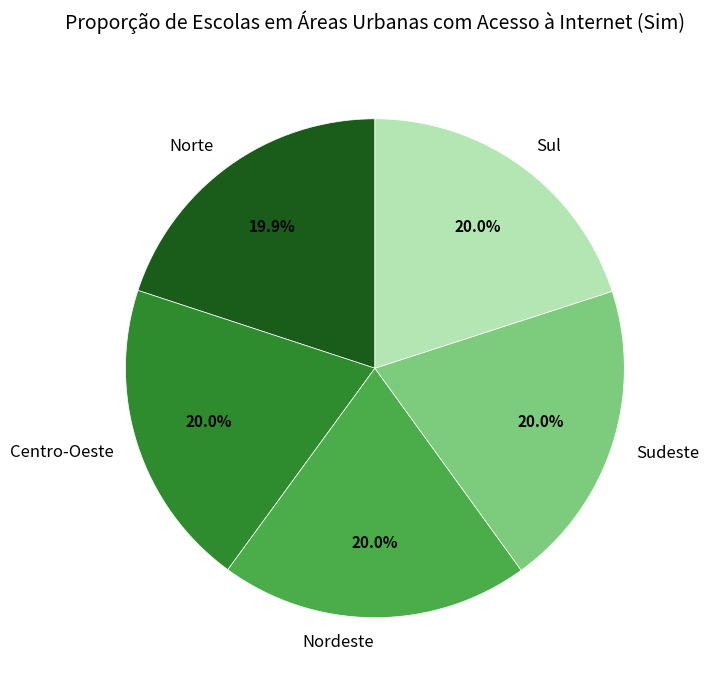

What is the ratio of the value at Sul to the value at Sudeste?

1.0